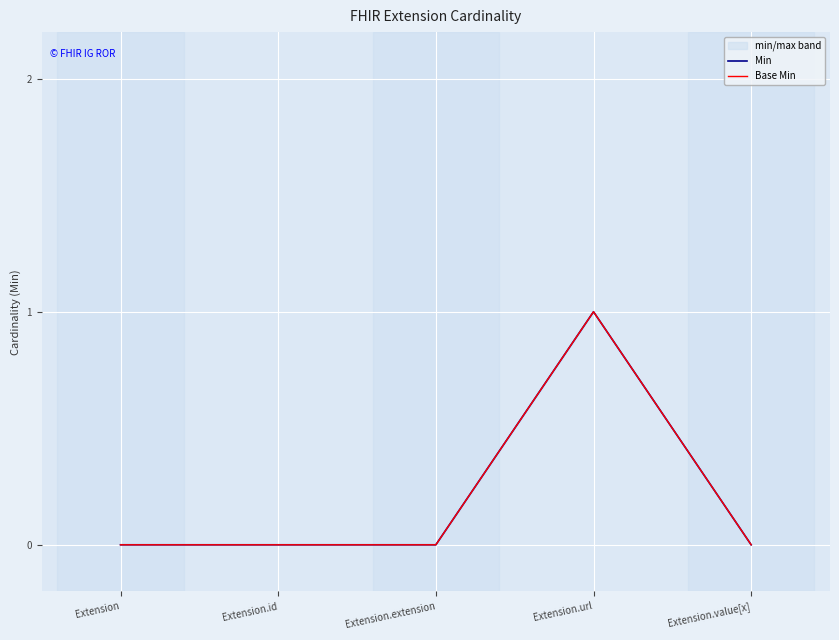

List the series in order of their peak value, lowest first.

Min, Base Min